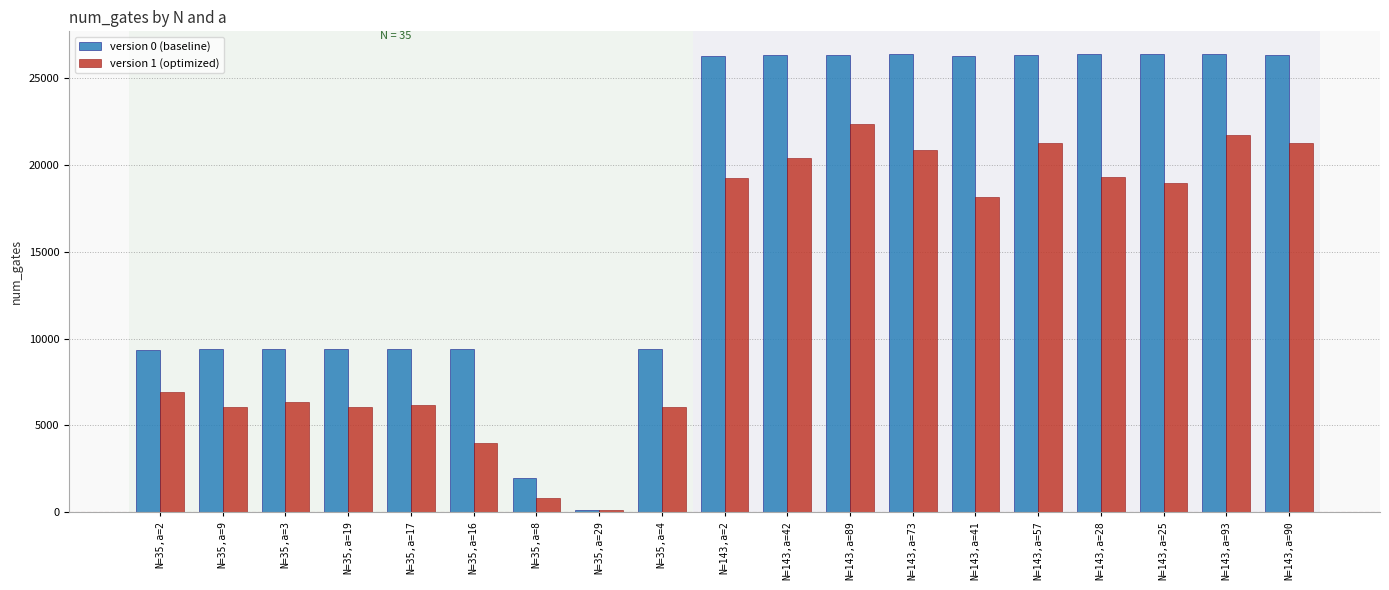

What is the difference between the highest and lowest values at N=143,a=2?

7020